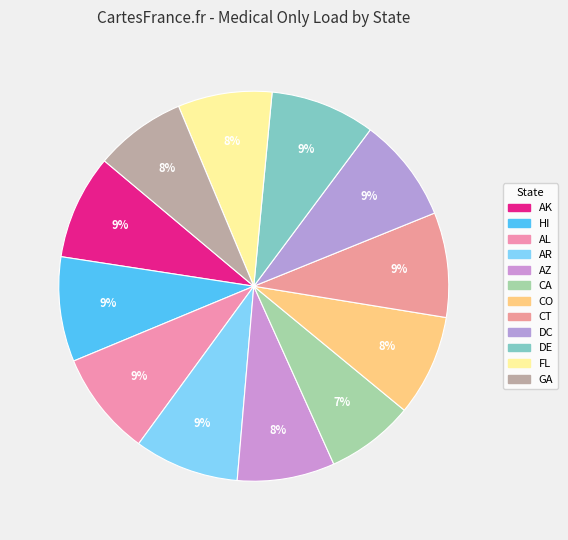

Which category has the biggest portion of the pie?

AK